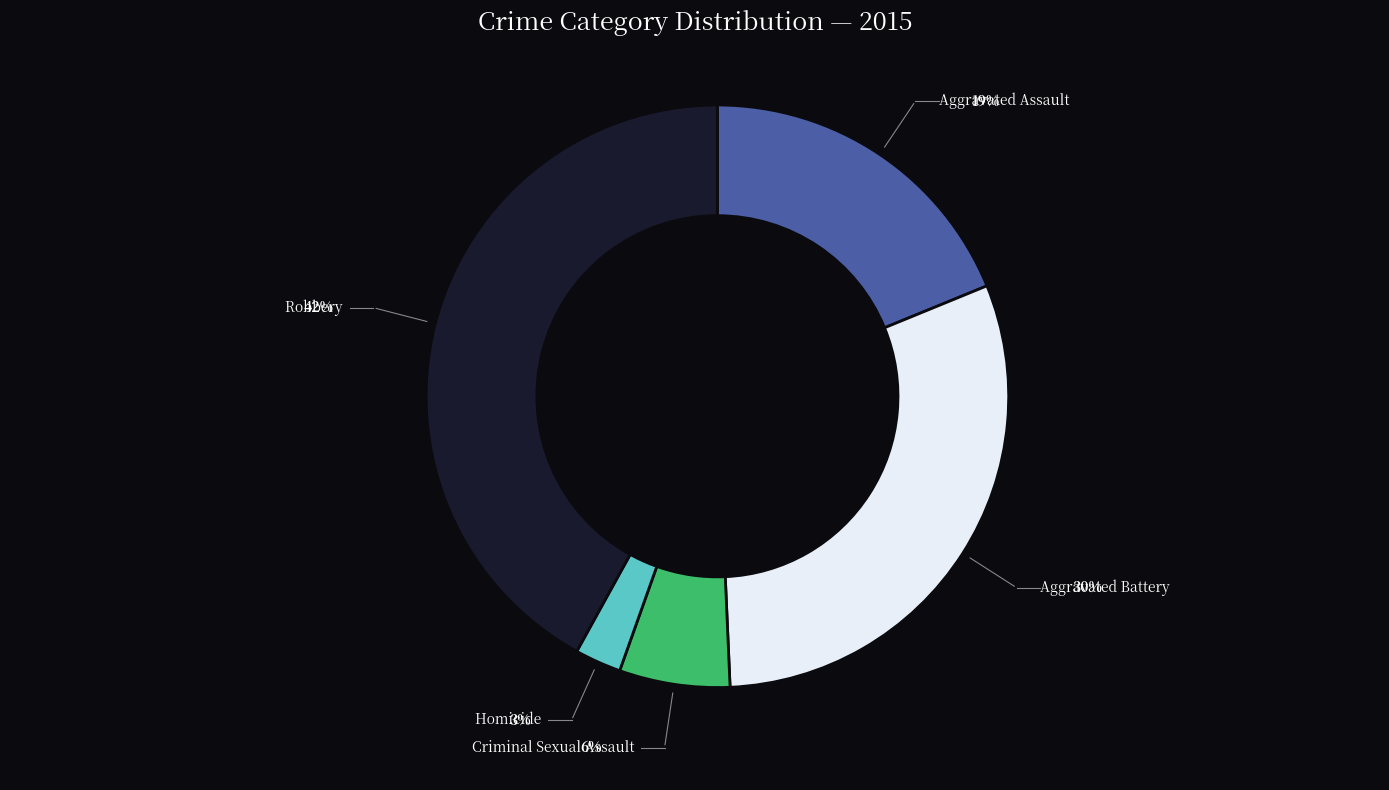

Which slice is the largest?

Robbery